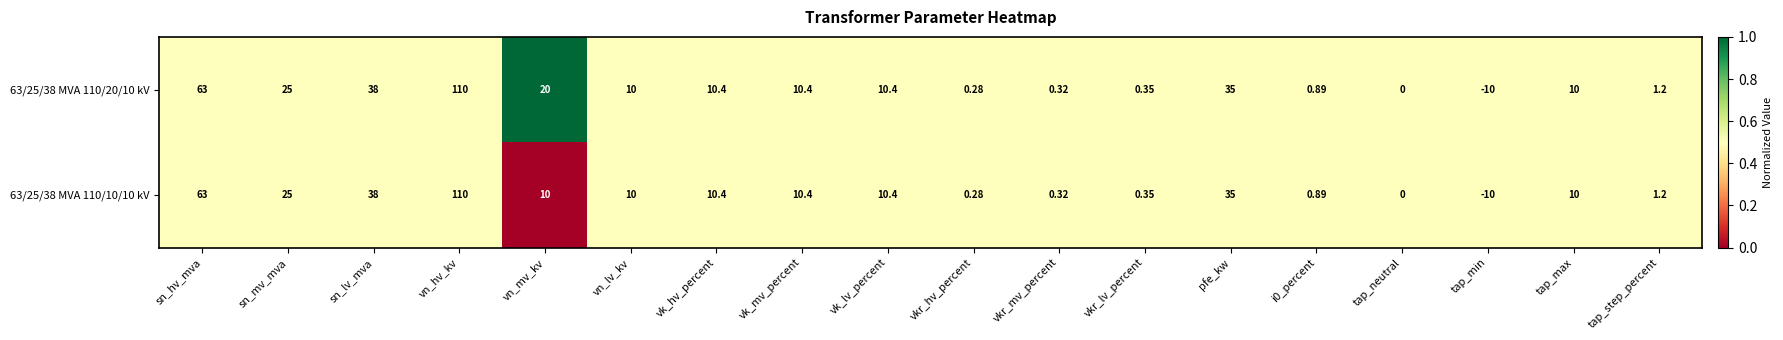

What is the total value across all series at tap_min?

-20.0